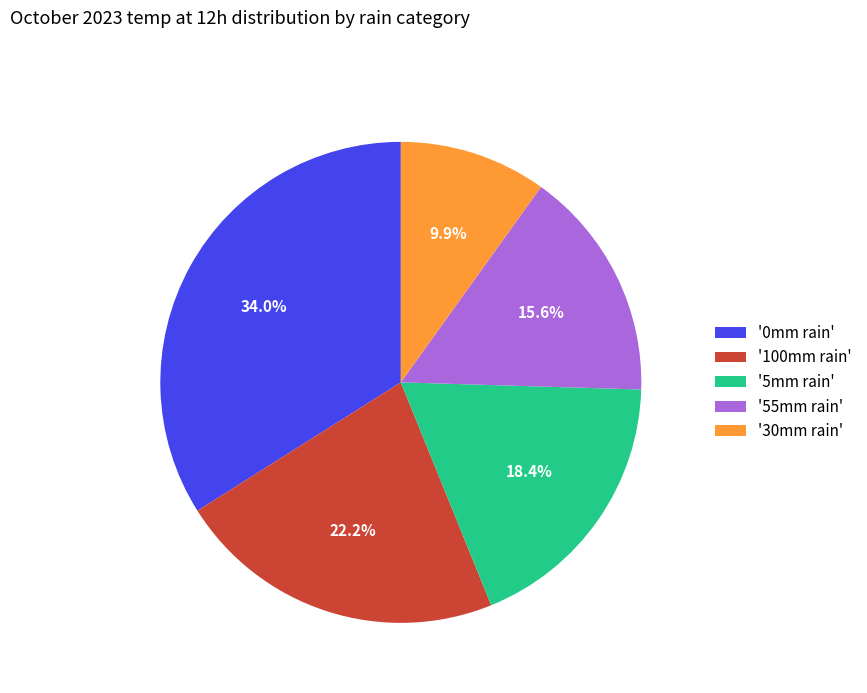

How many slices are in this pie chart?

5